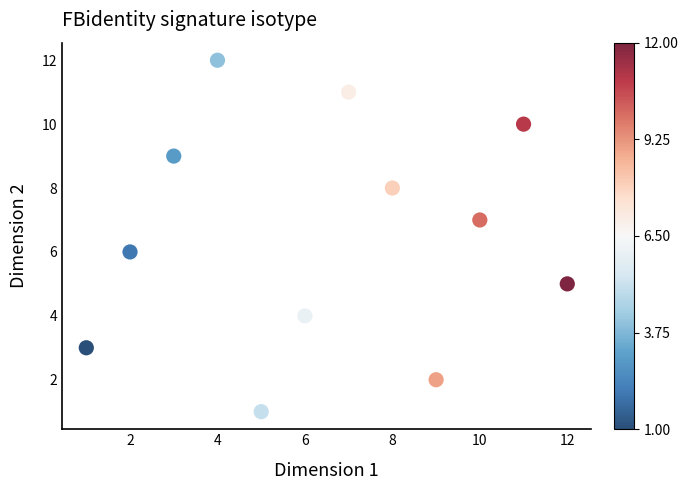

What is the average X value?

6